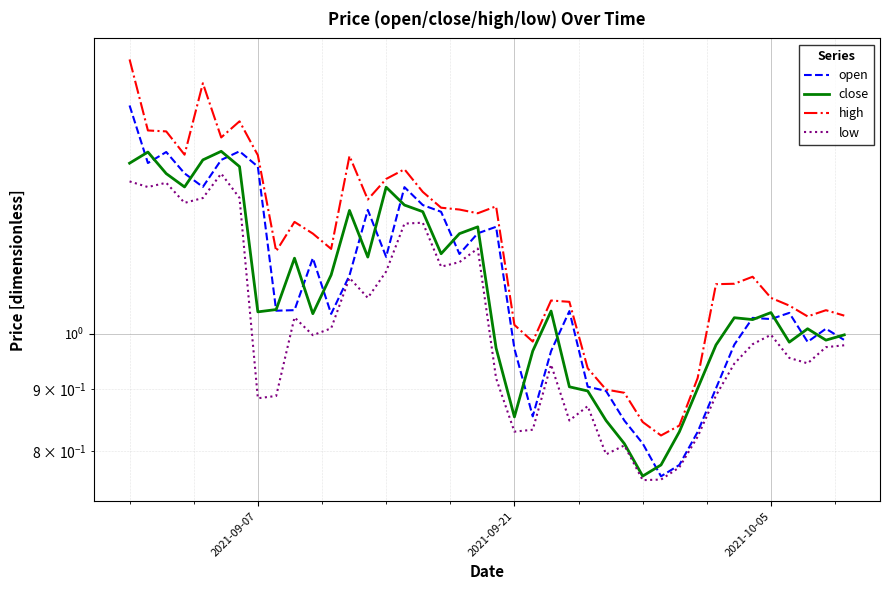

At how many categories does at least one series exceed 1?

32